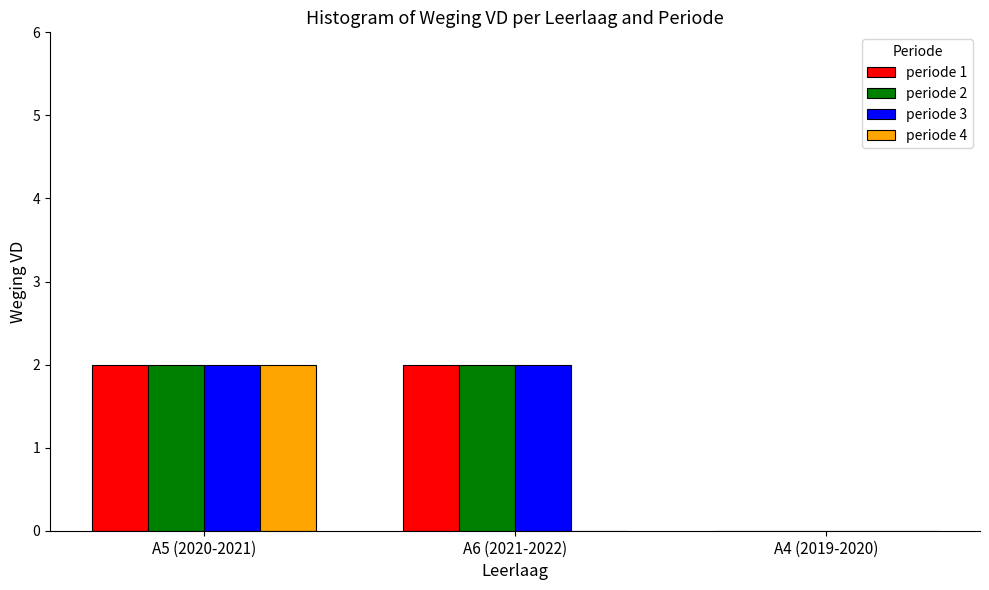

True or false: periode 4 has a value of 0 at A4 (2019-2020).

True